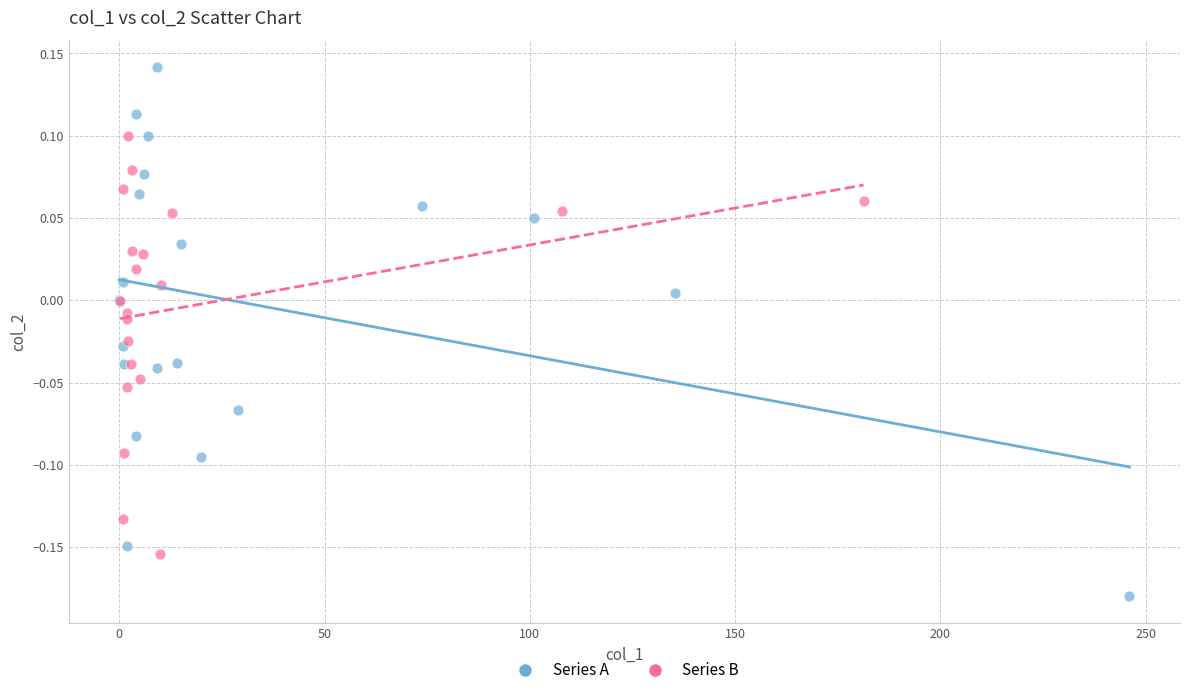

Which series contains the lowest Y value?

Series A